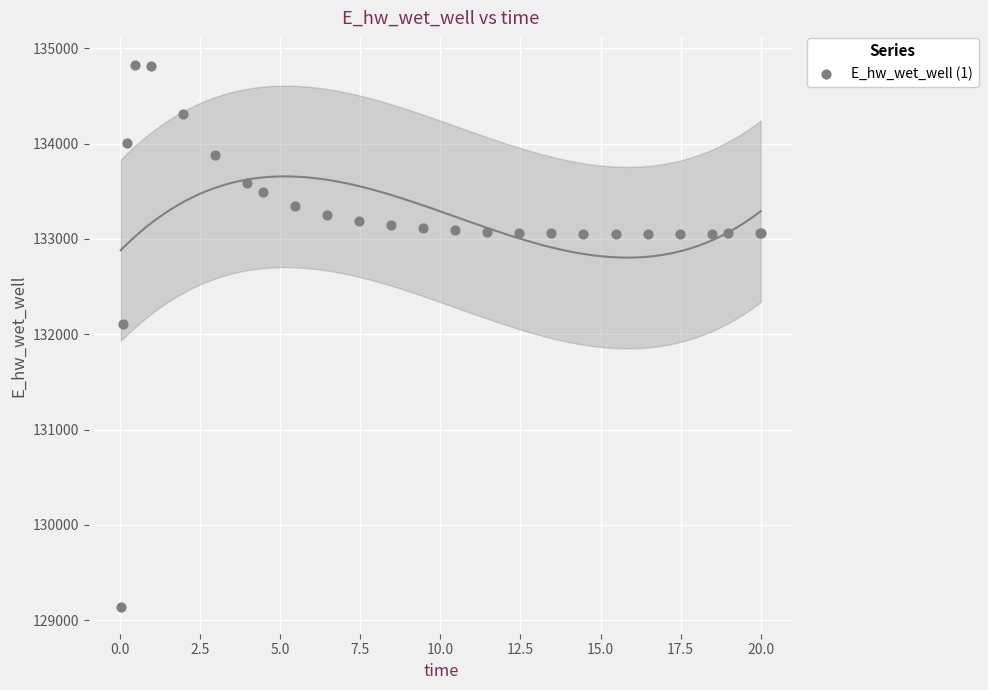

What Y value in the scatter plot is closest to 131984?

132108.2